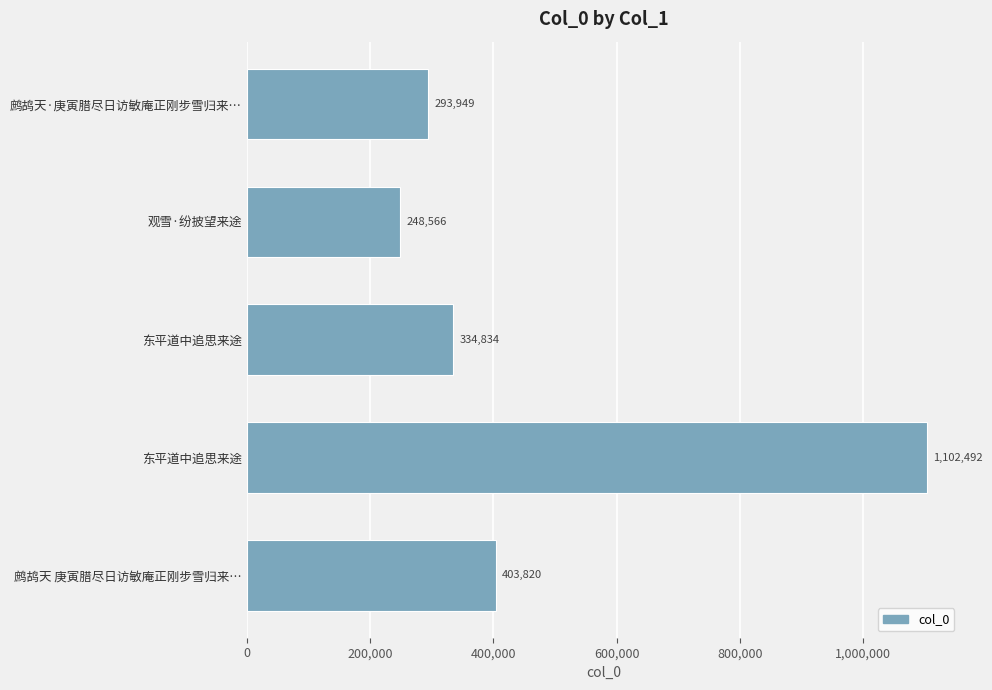

Are the bars horizontal?

Yes